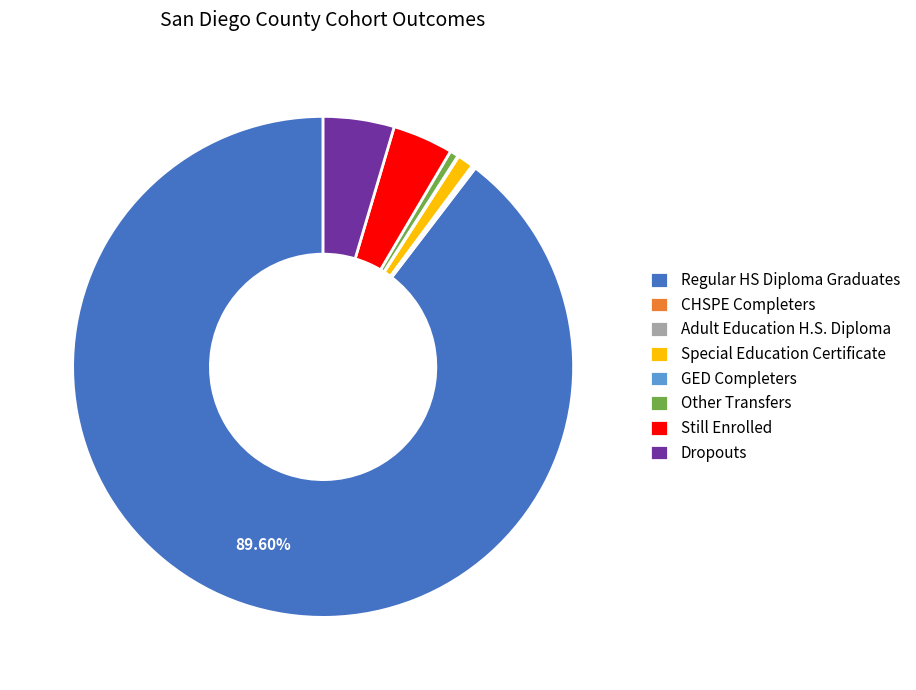

What is the largest slice in the pie chart?

Regular HS Diploma Graduates